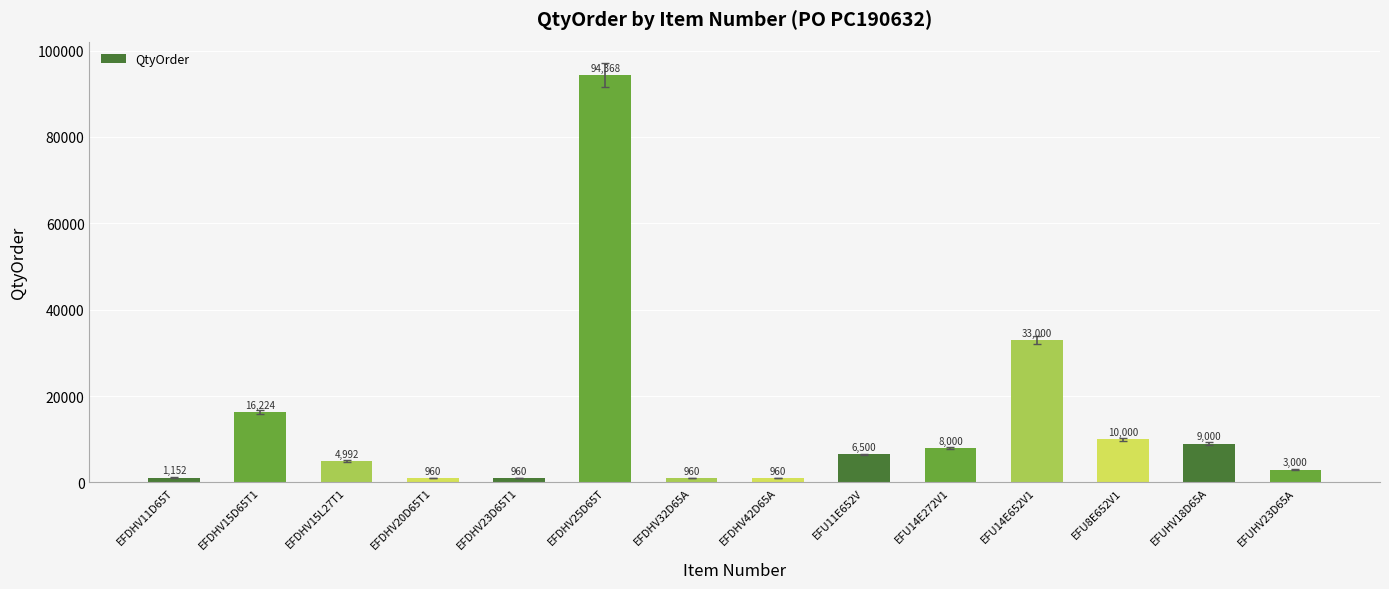

What is the label of the 8th bar from the left?

EFDHV42D65A